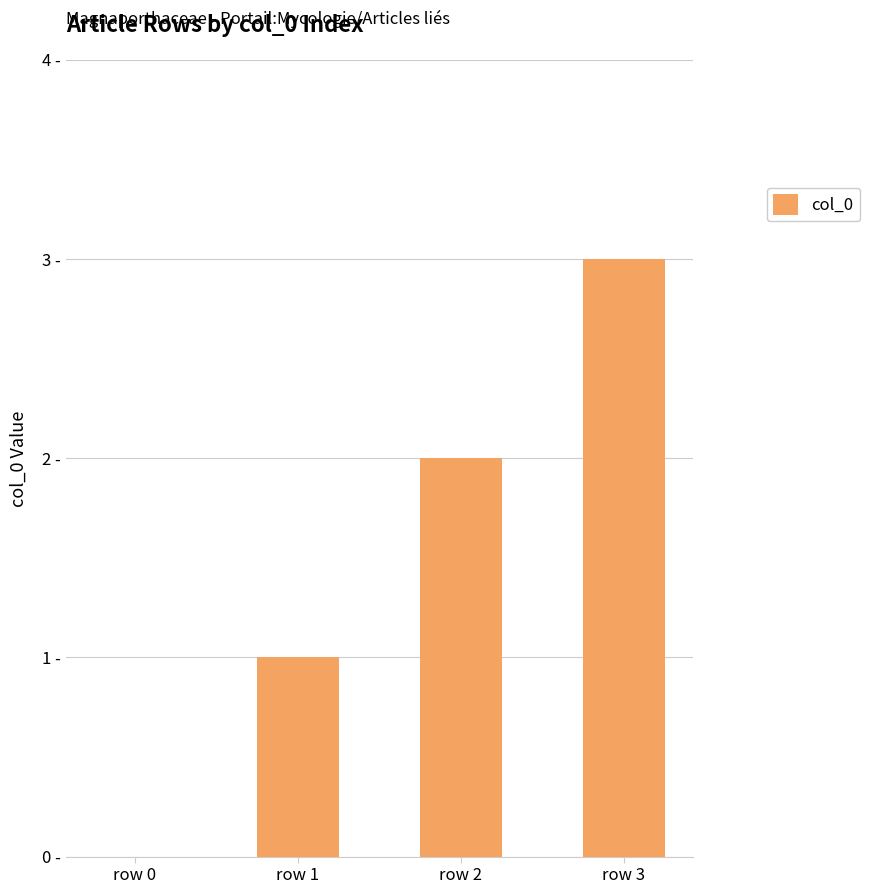

Is it true that the value at row 1 is 1?

True